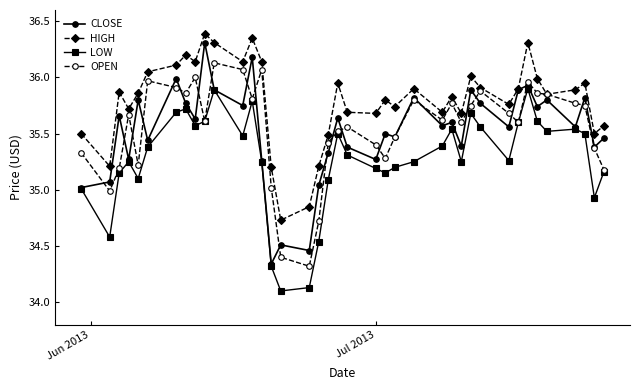

Which series has the largest total across all categories?

HIGH